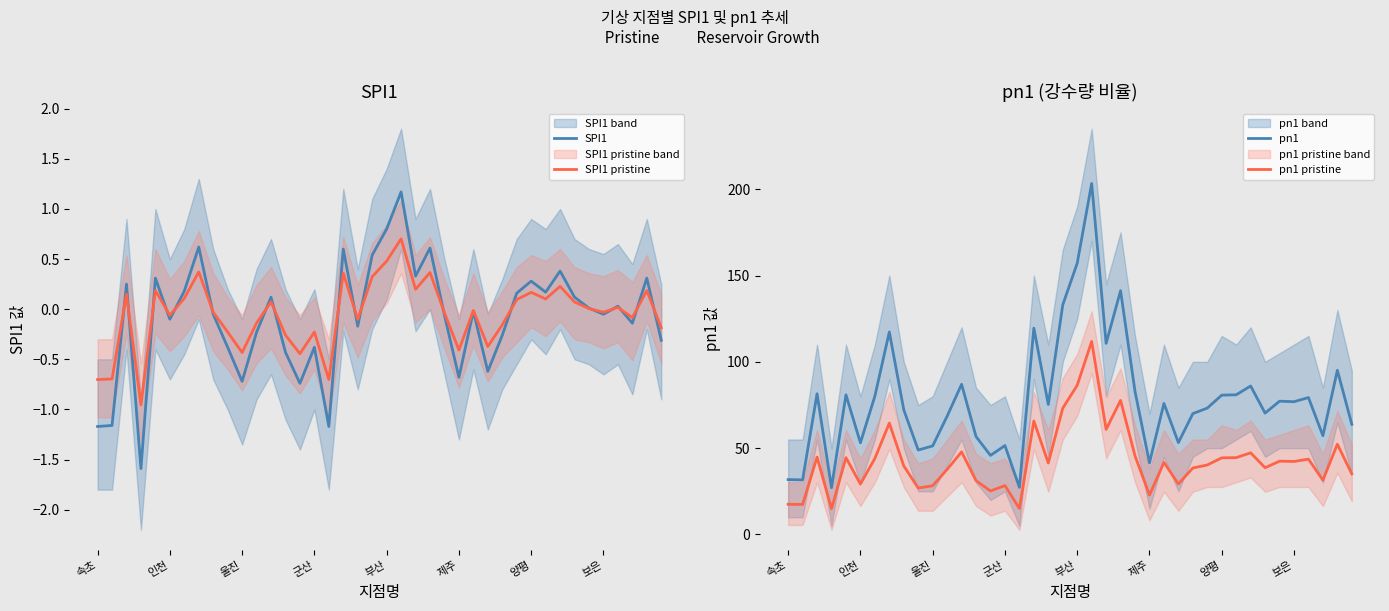

What is the greatest value displayed?

203.3